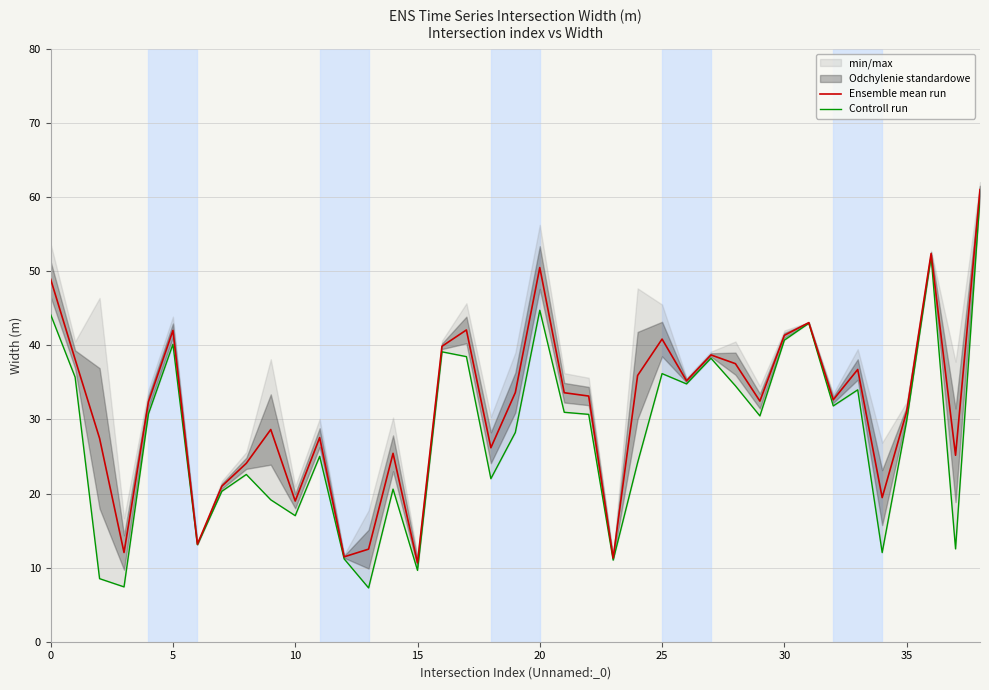

At how many categories does at least one series exceed 9?

39